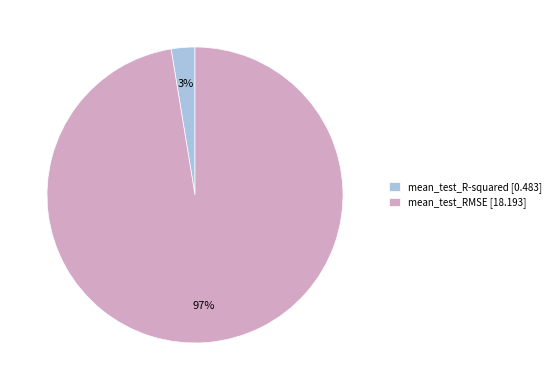

To the nearest percent, what is the combined percentage of mean_test_R-squared [0.483] and mean_test_RMSE [18.193]?

100%